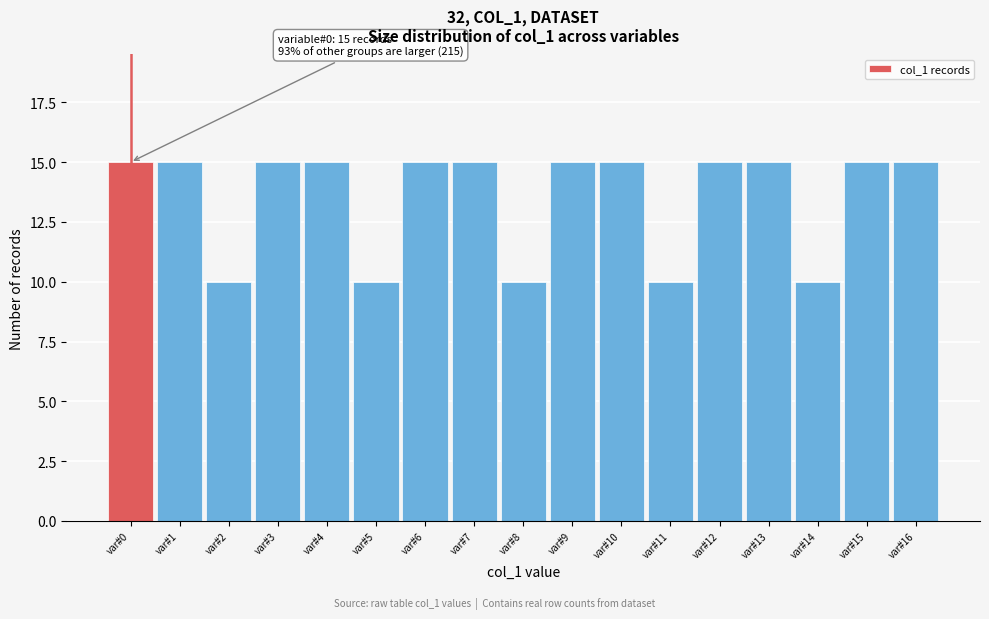

Reading left to right, transcribe all the data shown in this chart.

var#0=15	var#1=15	var#2=10	var#3=15	var#4=15	var#5=10	var#6=15	var#7=15	var#8=10	var#9=15	var#10=15	var#11=10	var#12=15	var#13=15	var#14=10	var#15=15	var#16=15